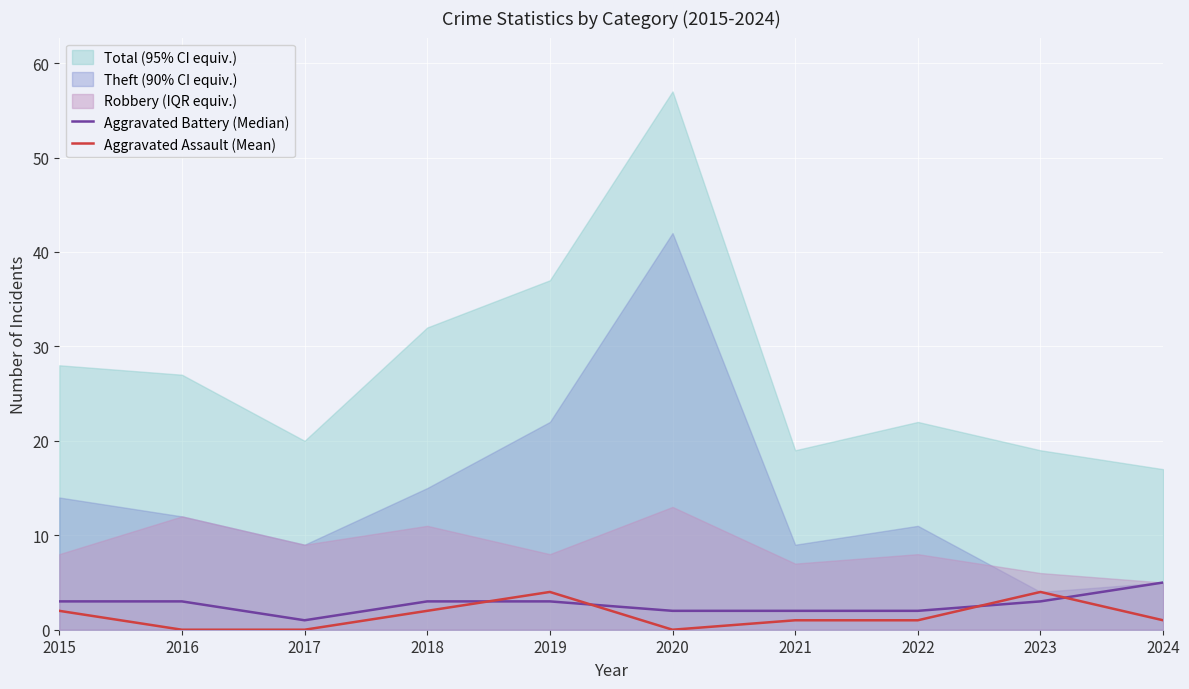

In Aggravated Assault (Mean), how many points are higher than both neighbors (excluding endpoints)?

2